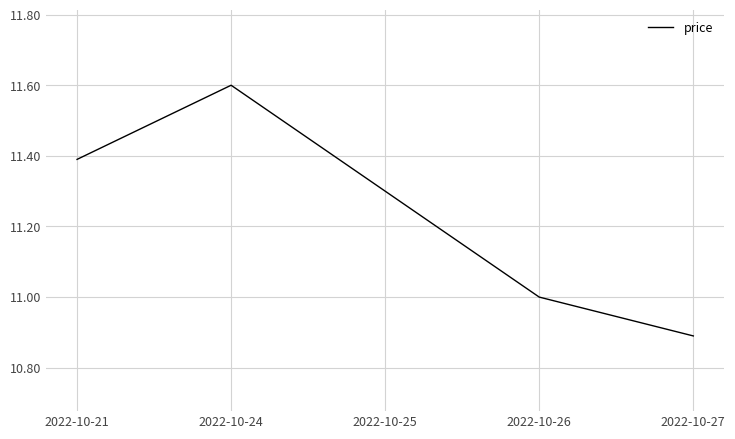

How many values are between 11 and 12?

4